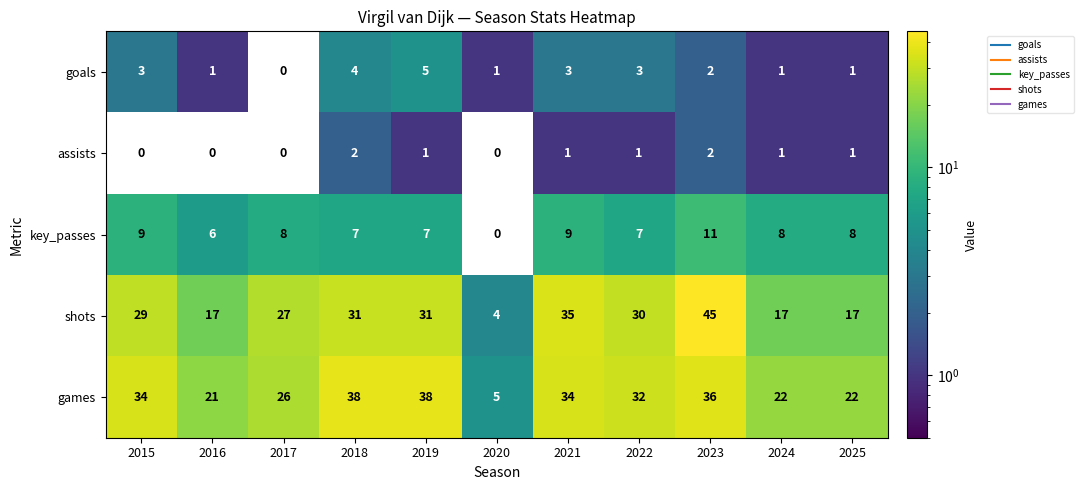

Count the number of categories in the chart.

11